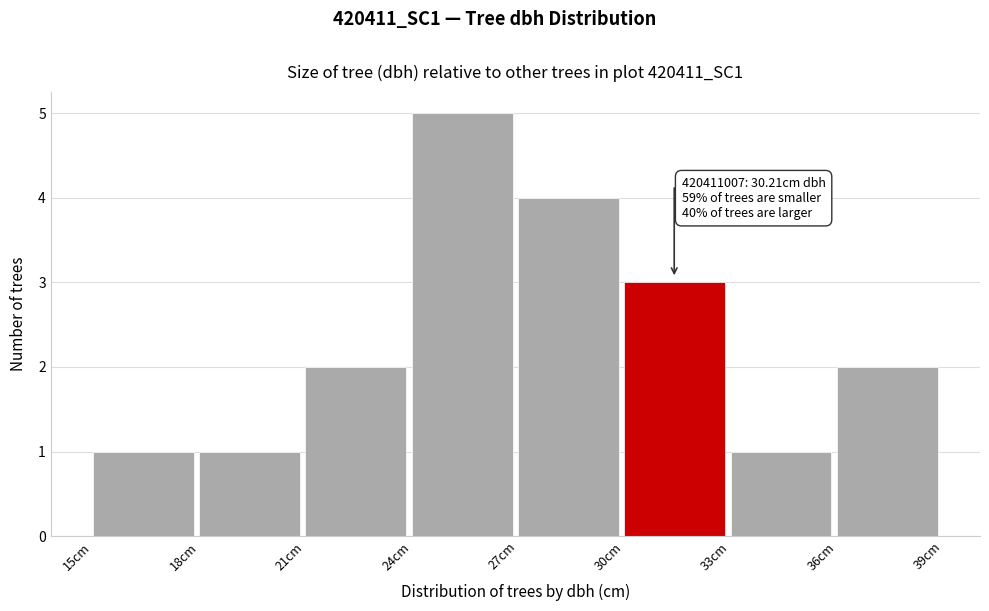

Which range on the x-axis has the tallest bar?

24 to 27